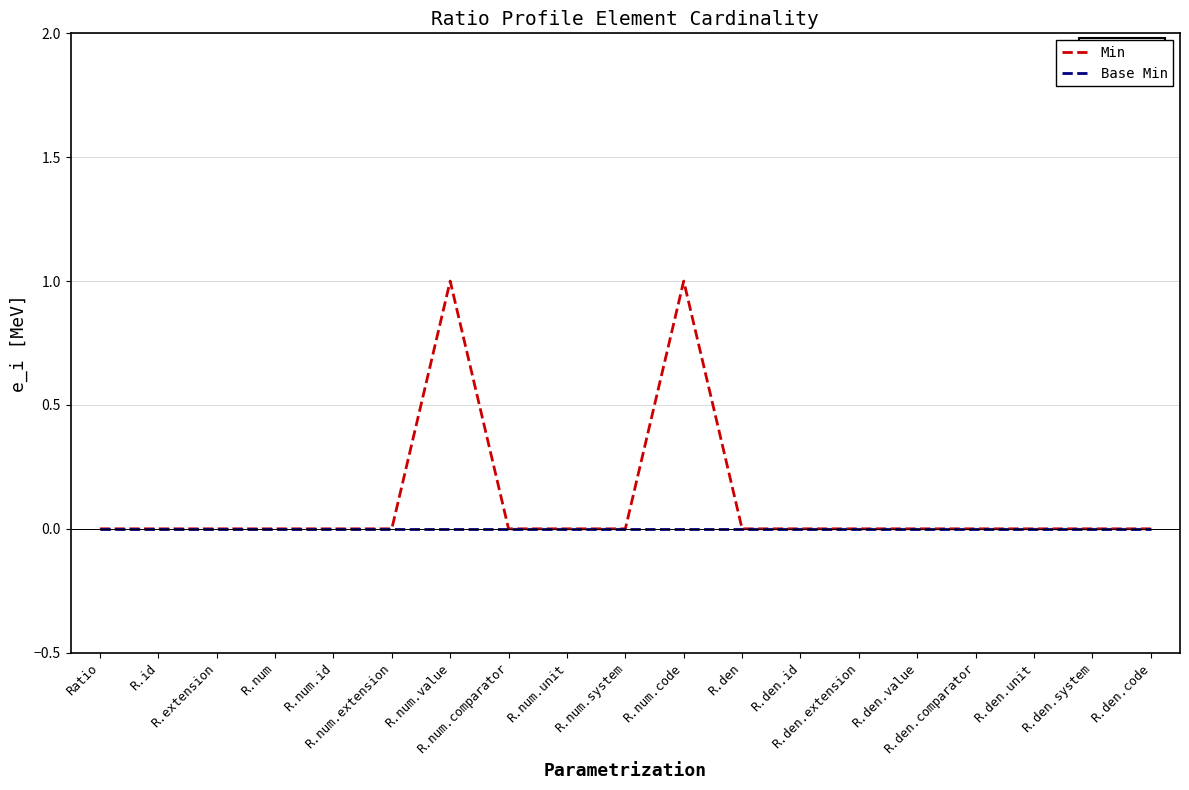

What are all the series names shown in the legend?

Min, Base Min